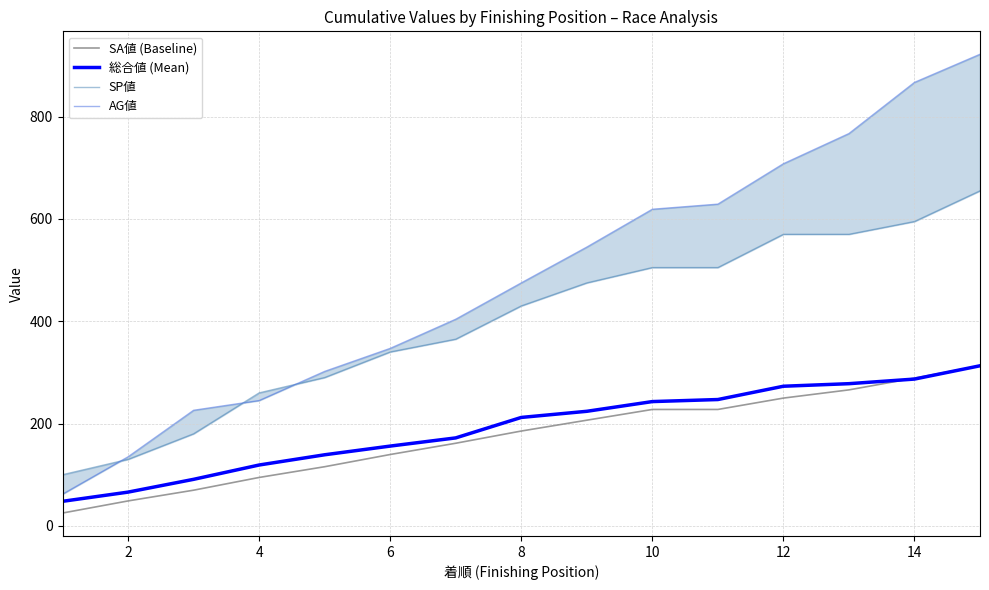

The 総合値 (Mean) series shows 212.0 at 8. True or false?

True